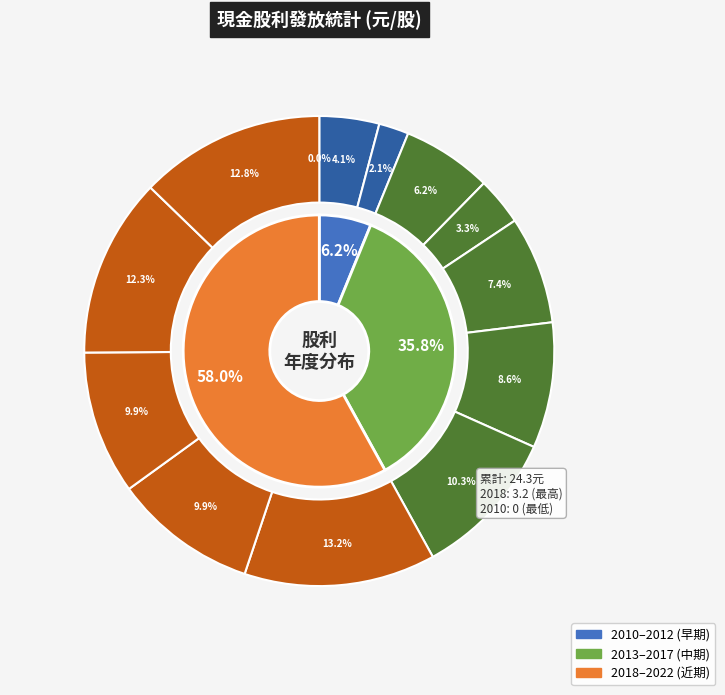

To the nearest percent, what is the combined percentage of 2015 and 2013?

14%